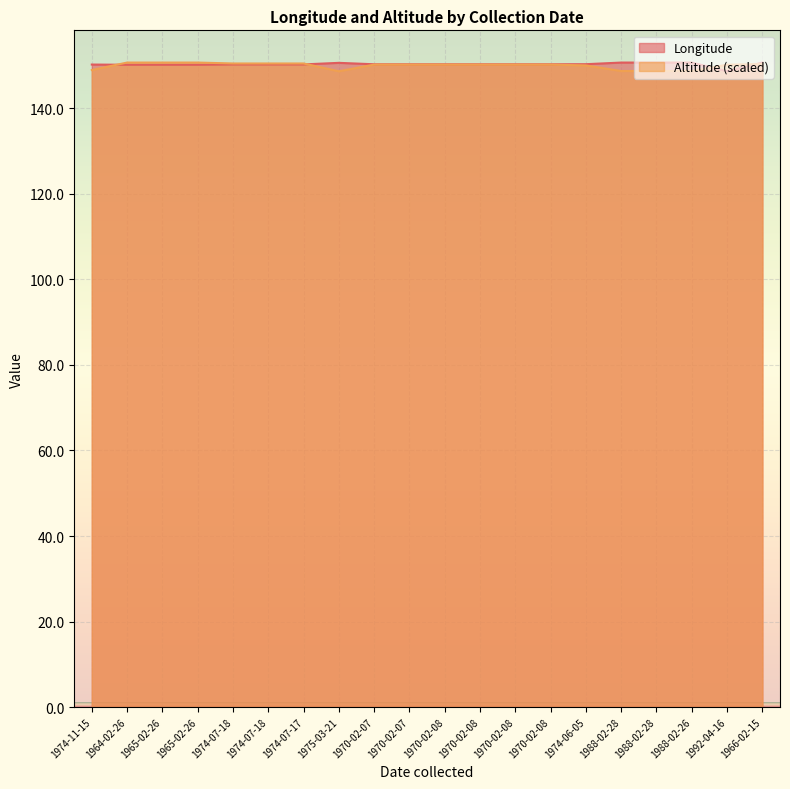

How many lines are shown in the chart?

2